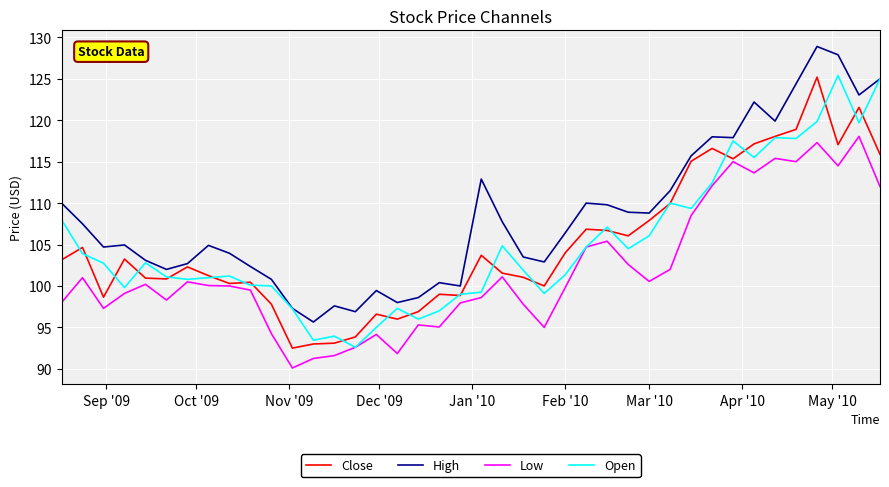

True or false: High and Low intersect in this chart.

False